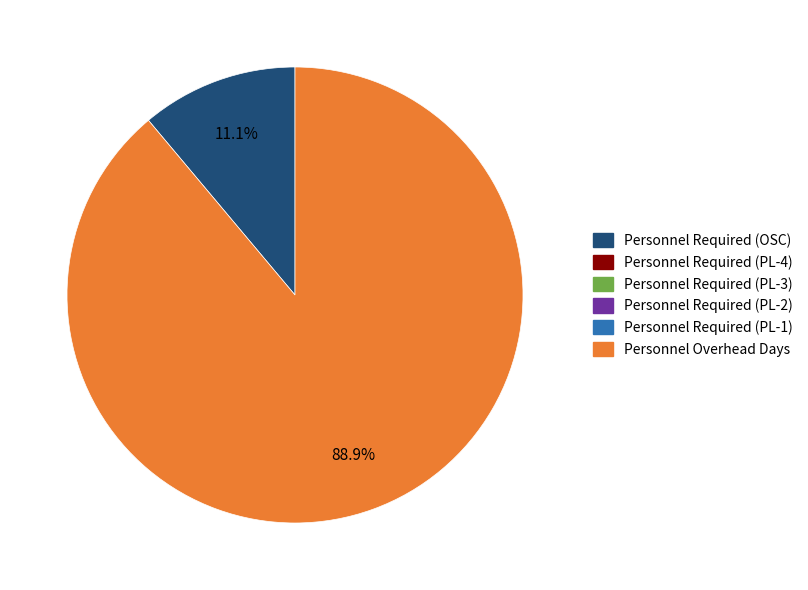

Is there a majority slice in this chart?

Yes